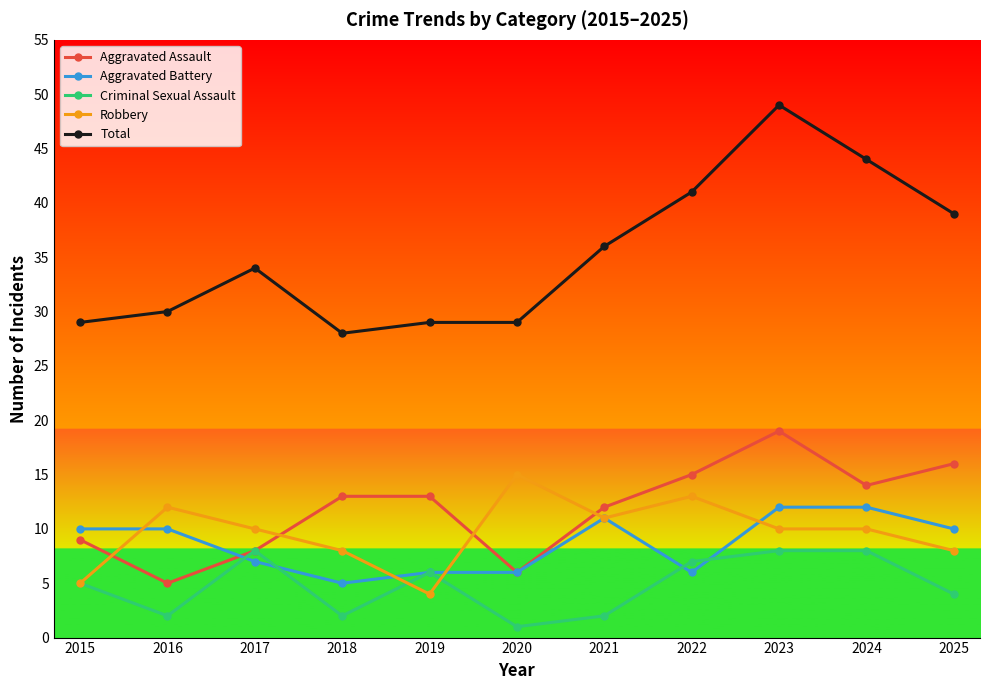

Where is the first local maximum for Robbery?

2016